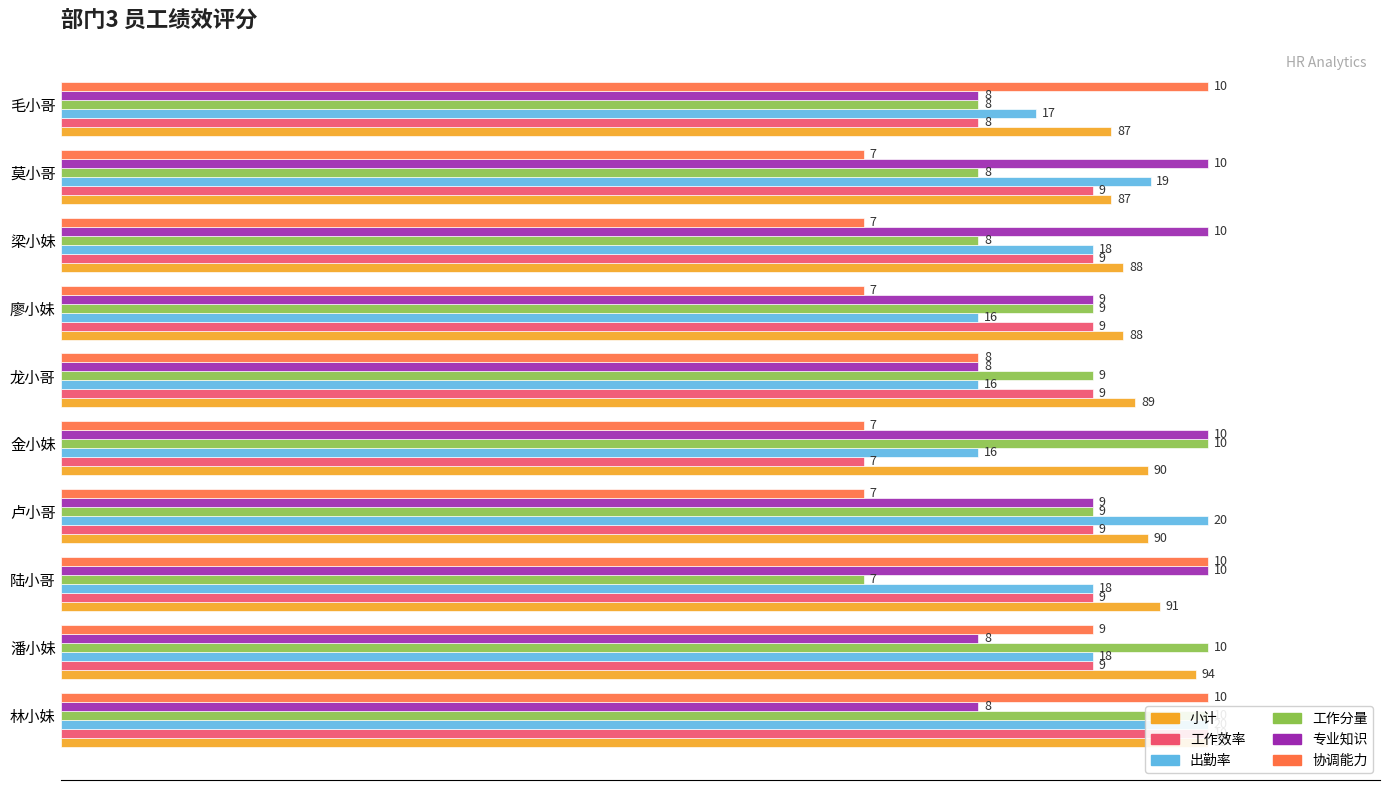

How many 出勤率 values are between 80 and 95?

8